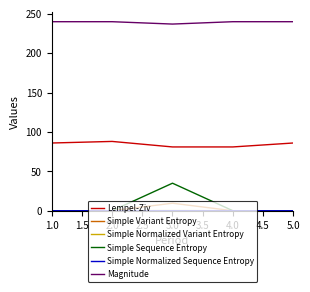

What is the total value across all series at 2.0?

328.0